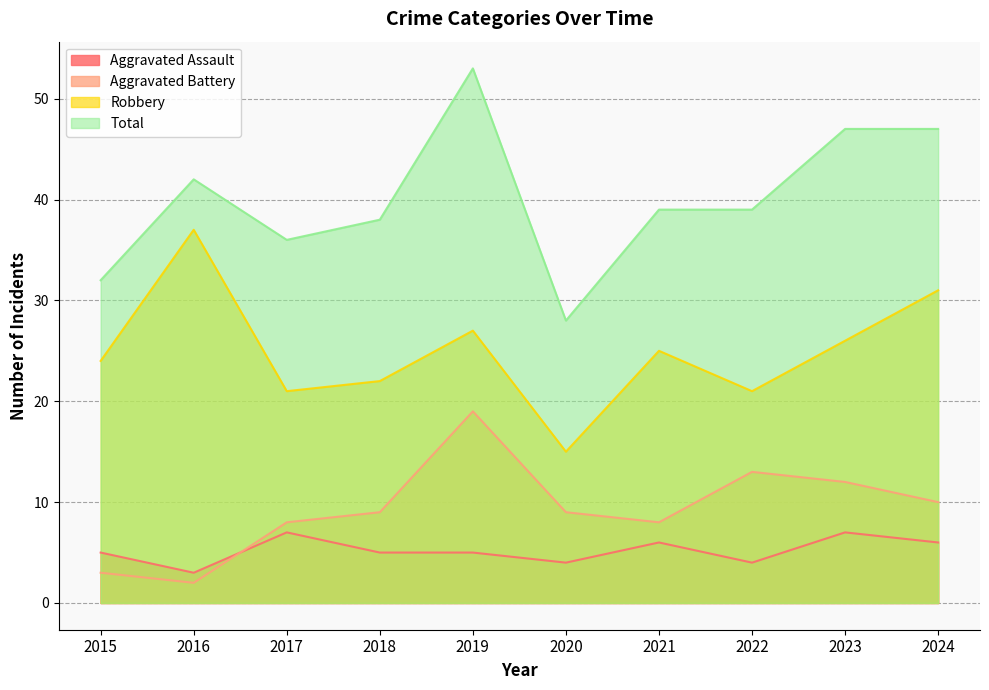

Which series has the largest range (max minus min)?

Total